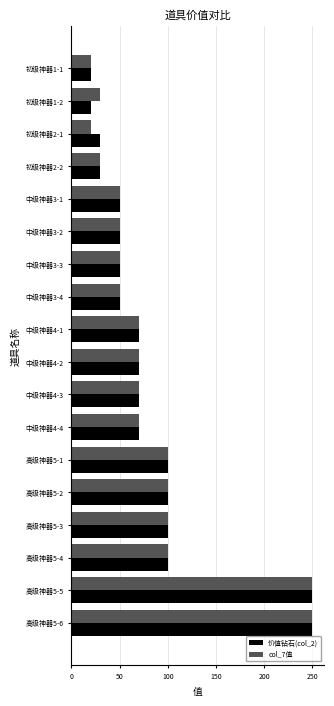

The value of col_7值 at 高级神器5-4 is 177. True or false?

False